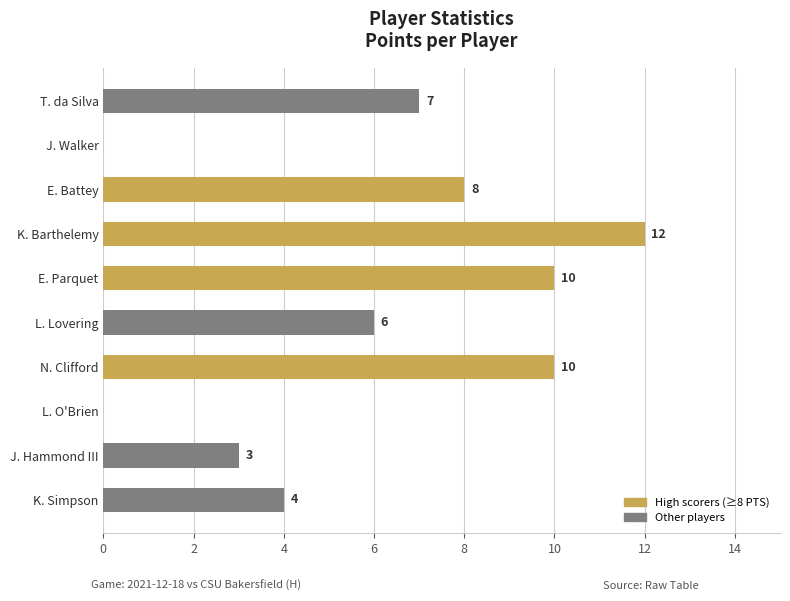

How many series are shown in this chart?

1